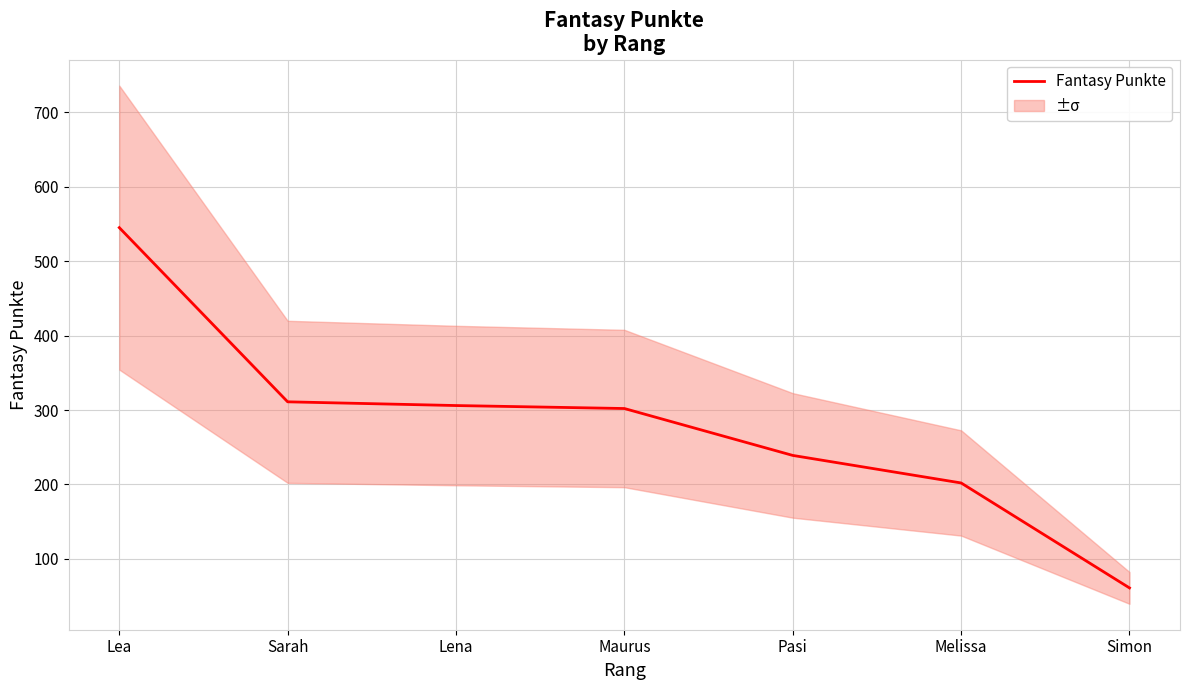

What is the change in value from Sarah to Maurus?

-9